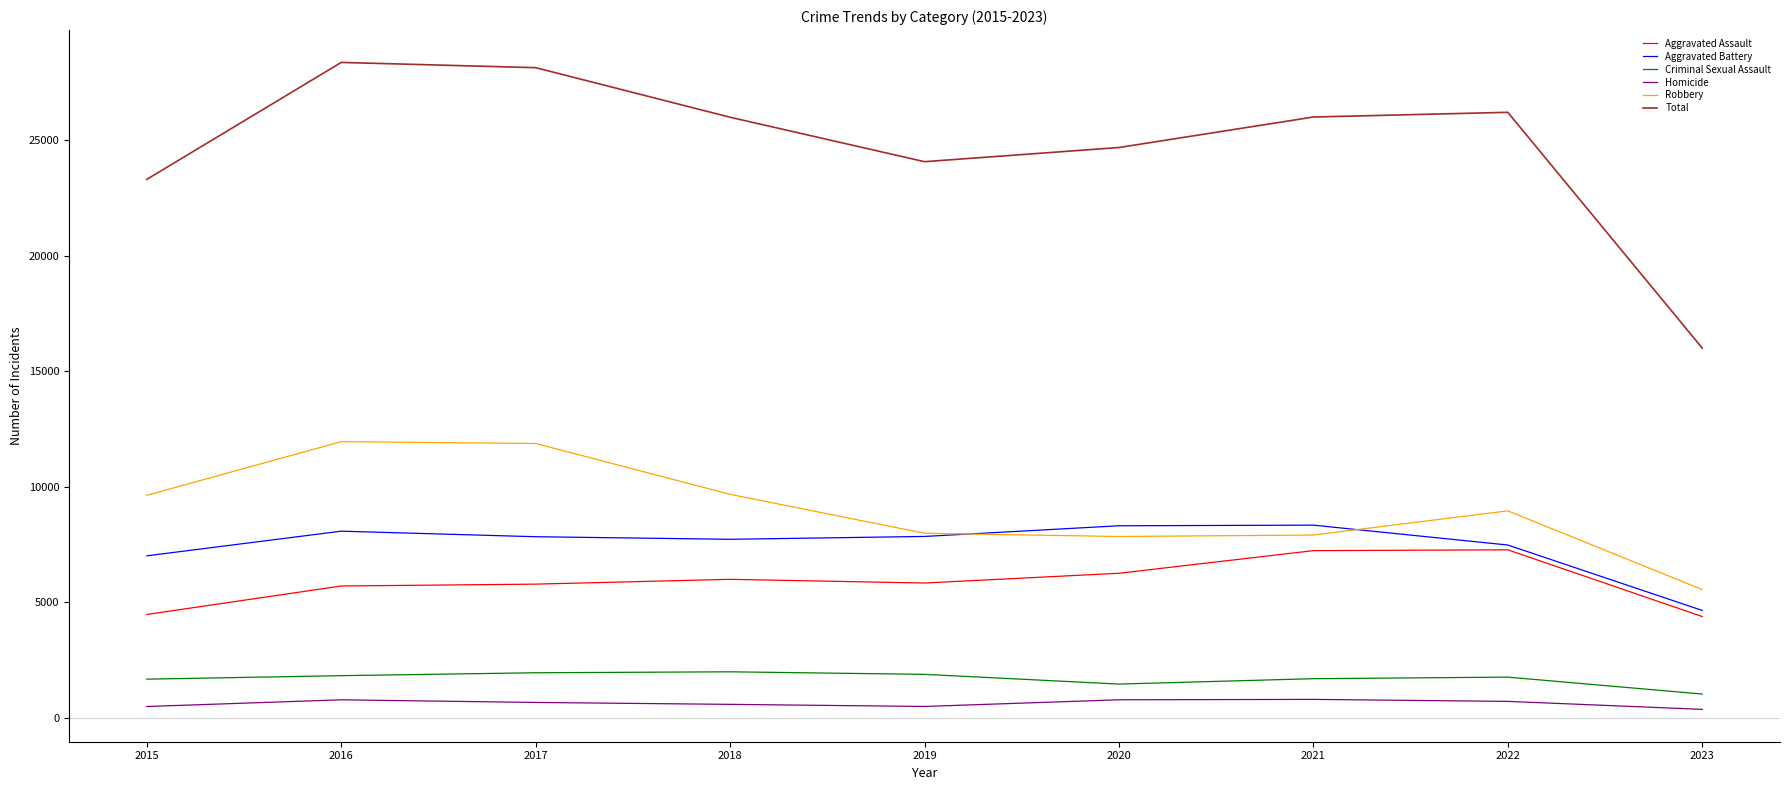

True or false: Total and Aggravated Battery intersect in this chart.

False